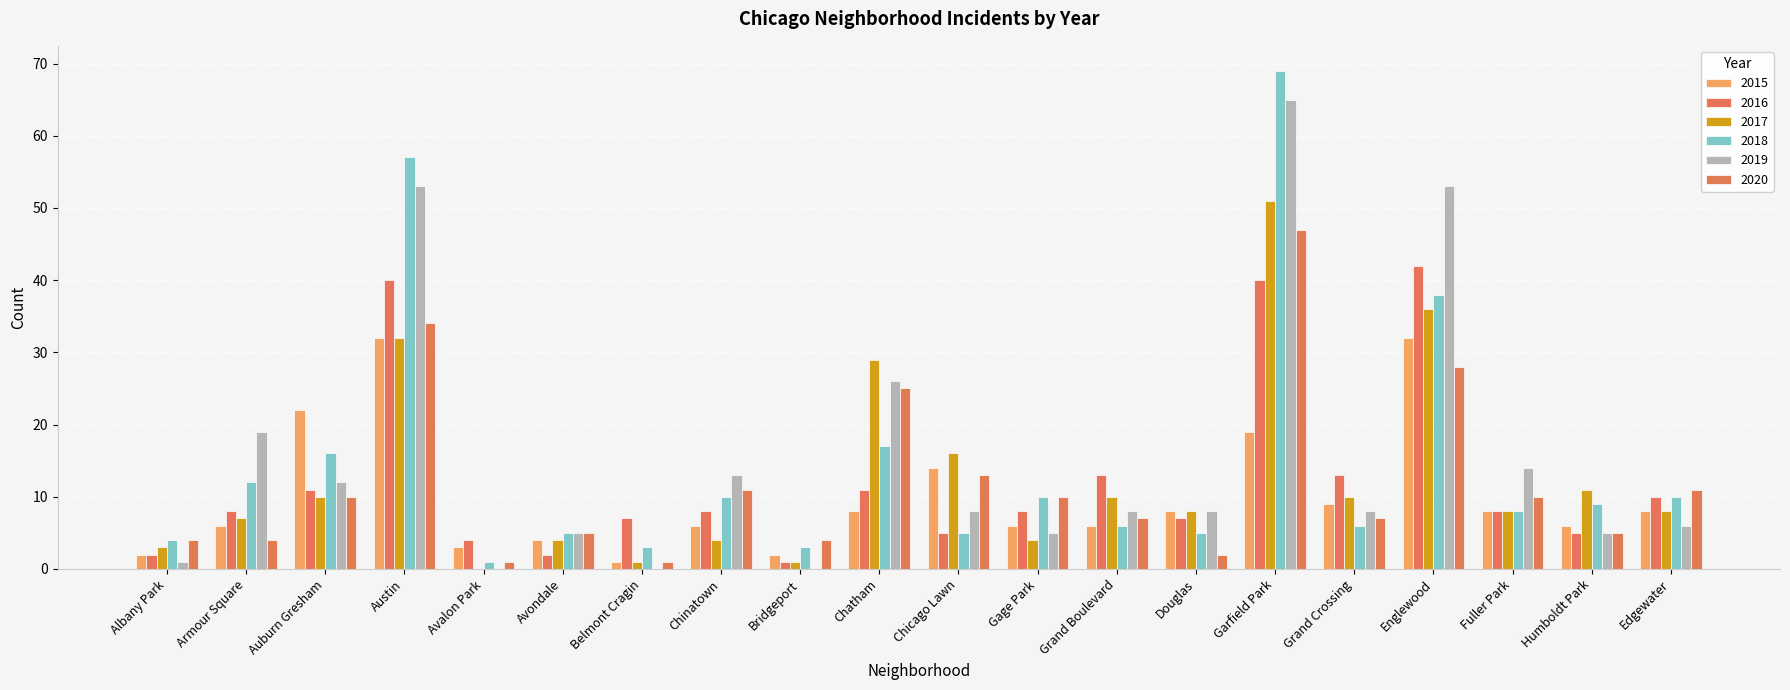

Reading left to right, list all the values displayed in this chart.

2015: Albany Park=2	Armour Square=6	Auburn Gresham=22	Austin=32	Avalon Park=3	Avondale=4	Belmont Cragin=1	Chinatown=6	Bridgeport=2	Chatham=8	Chicago Lawn=14	Gage Park=6	Grand Boulevard=6	Douglas=8	Garfield Park=19	Grand Crossing=9	Englewood=32	Fuller Park=8	Humboldt Park=6	Edgewater=8
2016: Albany Park=2	Armour Square=8	Auburn Gresham=11	Austin=40	Avalon Park=4	Avondale=2	Belmont Cragin=7	Chinatown=8	Bridgeport=1	Chatham=11	Chicago Lawn=5	Gage Park=8	Grand Boulevard=13	Douglas=7	Garfield Park=40	Grand Crossing=13	Englewood=42	Fuller Park=8	Humboldt Park=5	Edgewater=10
2017: Albany Park=3	Armour Square=7	Auburn Gresham=10	Austin=32	Avalon Park=0	Avondale=4	Belmont Cragin=1	Chinatown=4	Bridgeport=1	Chatham=29	Chicago Lawn=16	Gage Park=4	Grand Boulevard=10	Douglas=8	Garfield Park=51	Grand Crossing=10	Englewood=36	Fuller Park=8	Humboldt Park=11	Edgewater=8
2018: Albany Park=4	Armour Square=12	Auburn Gresham=16	Austin=57	Avalon Park=1	Avondale=5	Belmont Cragin=3	Chinatown=10	Bridgeport=3	Chatham=17	Chicago Lawn=5	Gage Park=10	Grand Boulevard=6	Douglas=5	Garfield Park=69	Grand Crossing=6	Englewood=38	Fuller Park=8	Humboldt Park=9	Edgewater=10
2019: Albany Park=1	Armour Square=19	Auburn Gresham=12	Austin=53	Avalon Park=0	Avondale=5	Belmont Cragin=0	Chinatown=13	Bridgeport=0	Chatham=26	Chicago Lawn=8	Gage Park=5	Grand Boulevard=8	Douglas=8	Garfield Park=65	Grand Crossing=8	Englewood=53	Fuller Park=14	Humboldt Park=5	Edgewater=6
2020: Albany Park=4	Armour Square=4	Auburn Gresham=10	Austin=34	Avalon Park=1	Avondale=5	Belmont Cragin=1	Chinatown=11	Bridgeport=4	Chatham=25	Chicago Lawn=13	Gage Park=10	Grand Boulevard=7	Douglas=2	Garfield Park=47	Grand Crossing=7	Englewood=28	Fuller Park=10	Humboldt Park=5	Edgewater=11